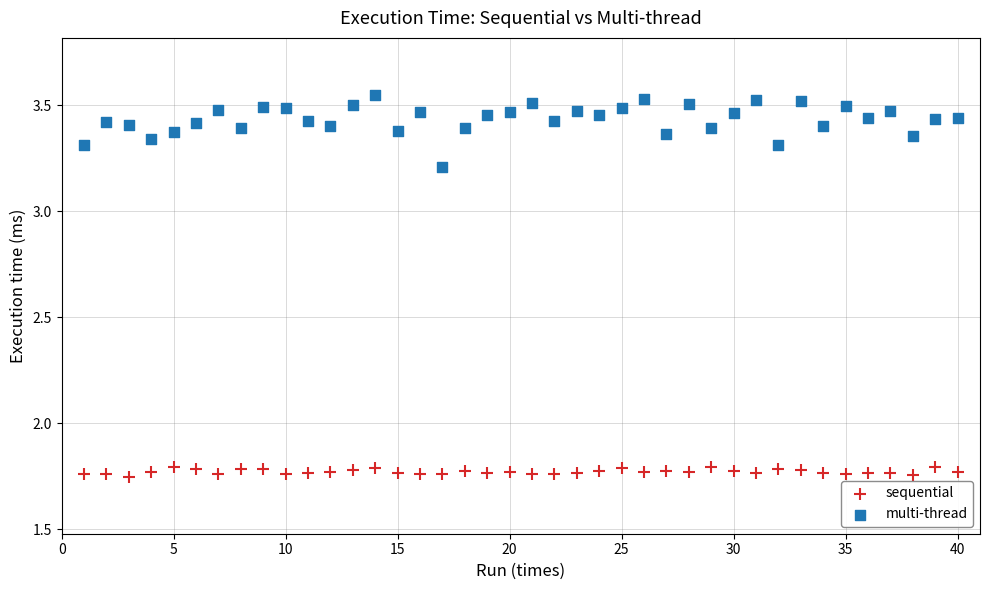

What are all the series names shown in the legend?

sequential, multi-thread